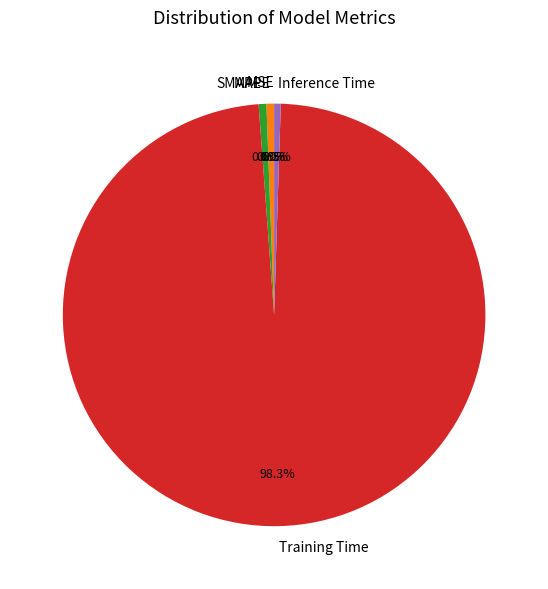

To the nearest percent, what is the difference between the largest and smallest slice percentages?

98%